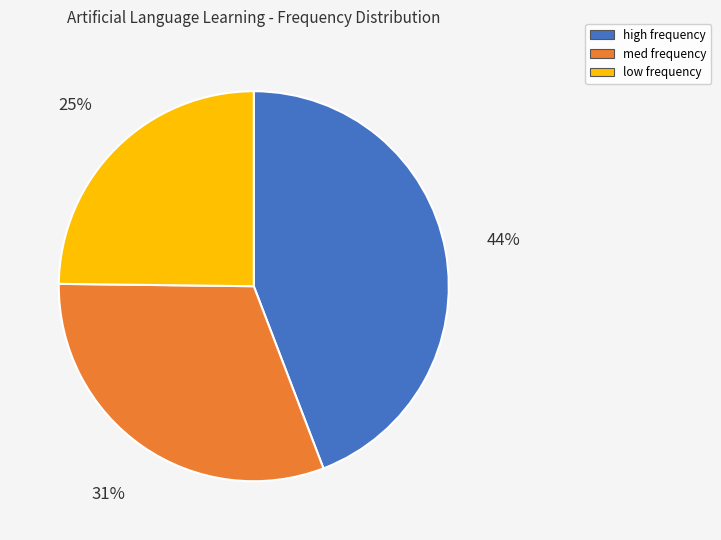

To the nearest percent, what portion does low represent?

25%